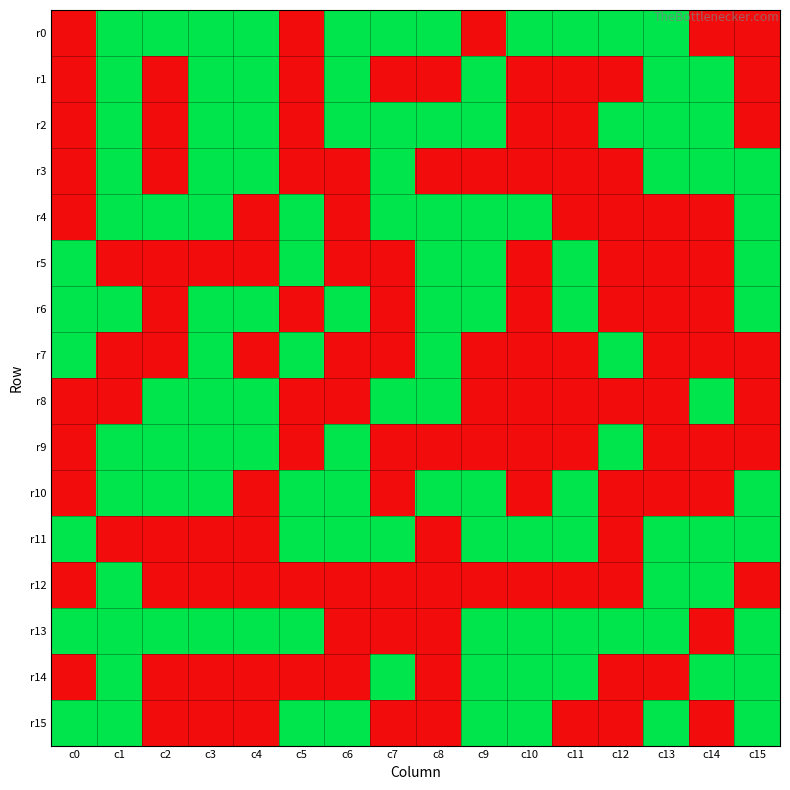

At c4, list the series in order from largest to smallest.

r0, r1, r2, r3, r6, r8, r9, r13, r4, r5, r7, r10, r11, r12, r14, r15